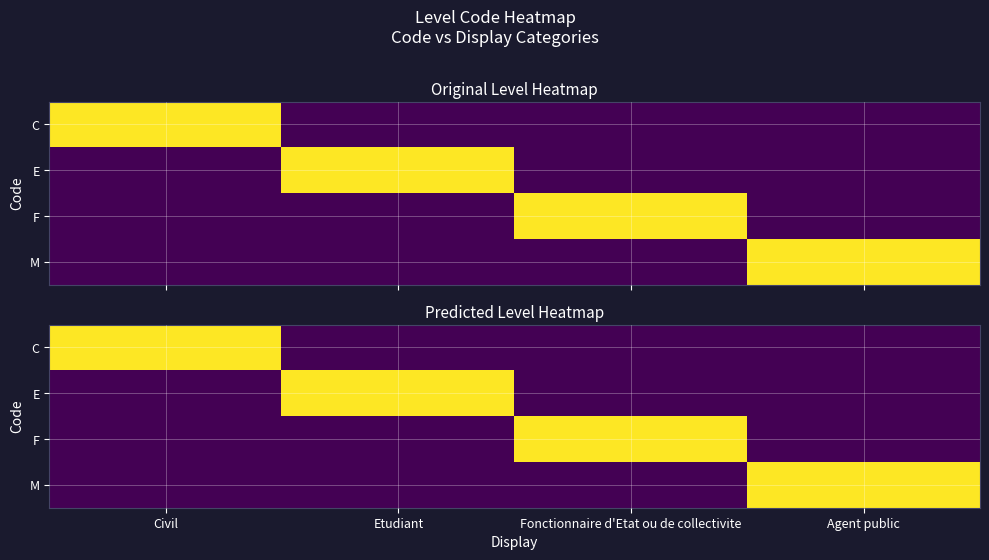

Is the value of E at Etudiant greater than the value of M at Civil?

Yes